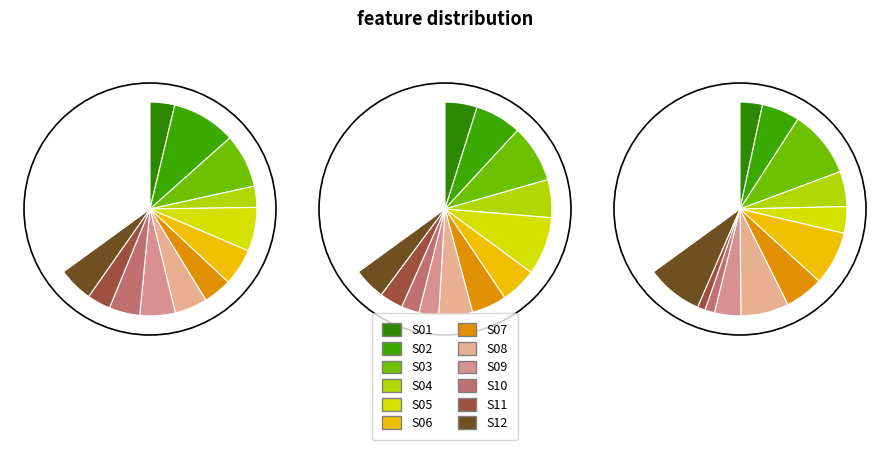

To the nearest percent, what is the average slice percentage?

8%